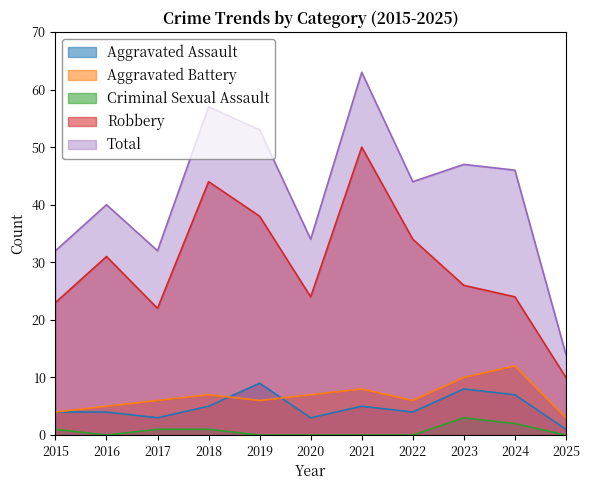

True or false: Criminal Sexual Assault and Total intersect in this chart.

False